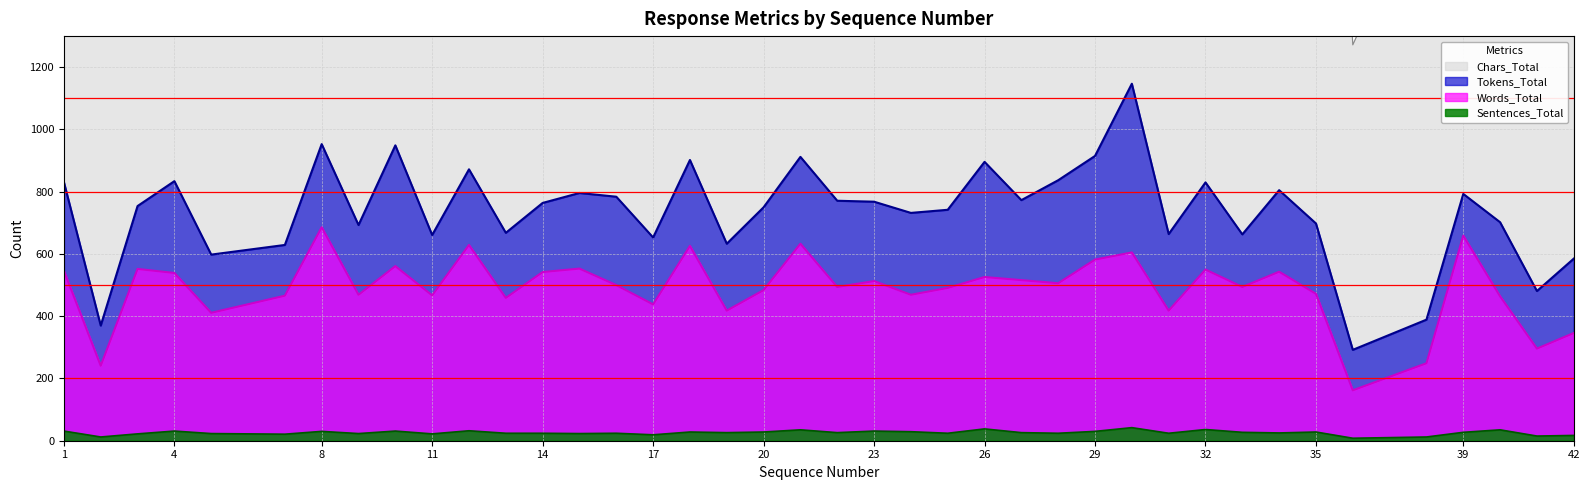

What is the minimum value for Words_Total?

162